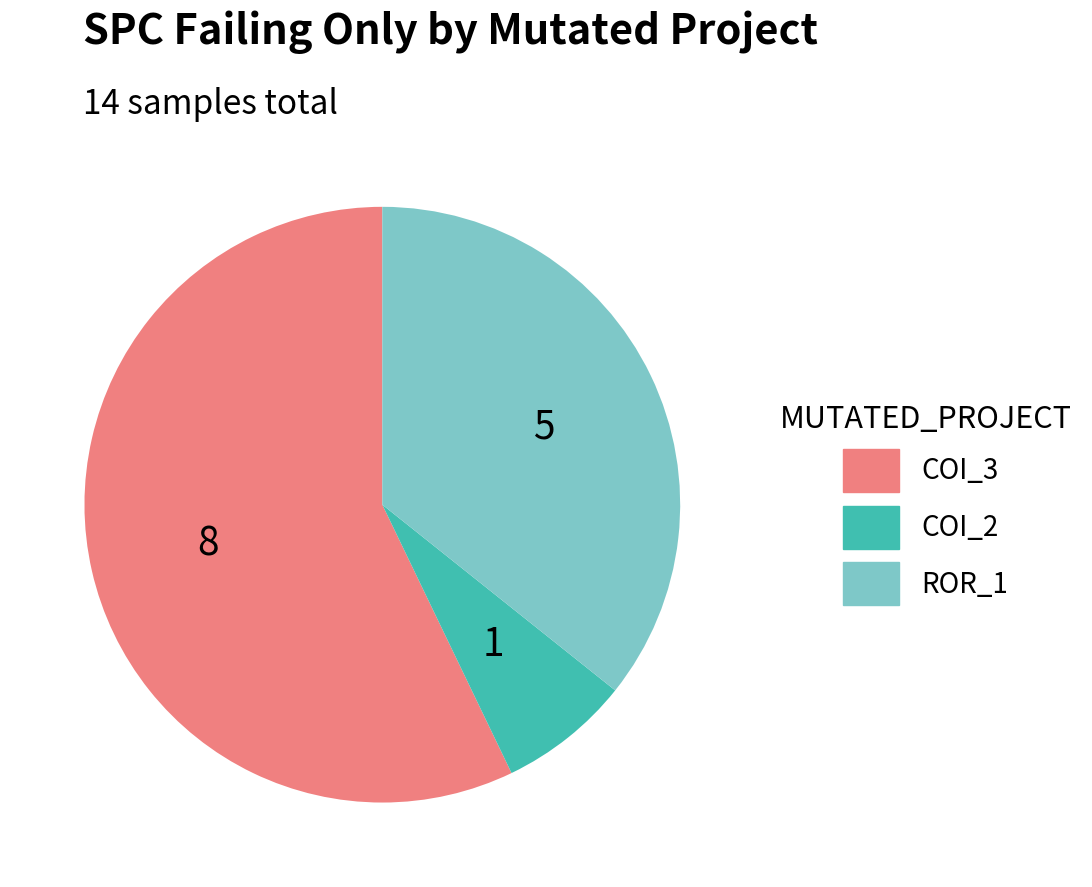

Is there any slice that represents more than half of the pie?

Yes